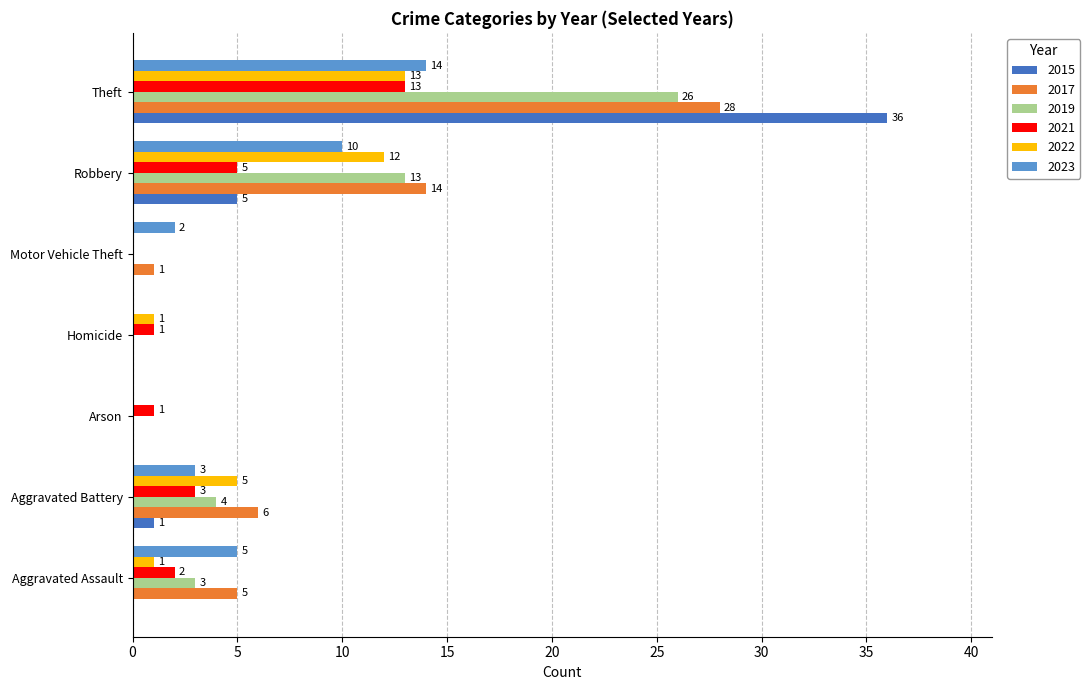

At which category is the sum across all series the highest?

Theft